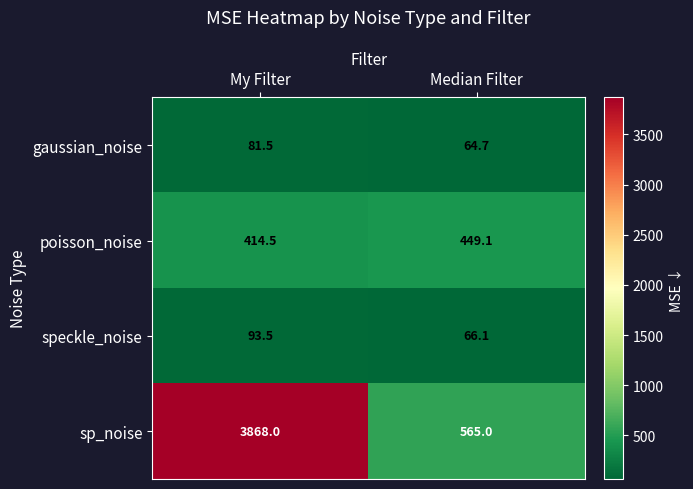

Rank the series by their maximum value, from lowest to highest.

gaussian_noise, speckle_noise, poisson_noise, sp_noise